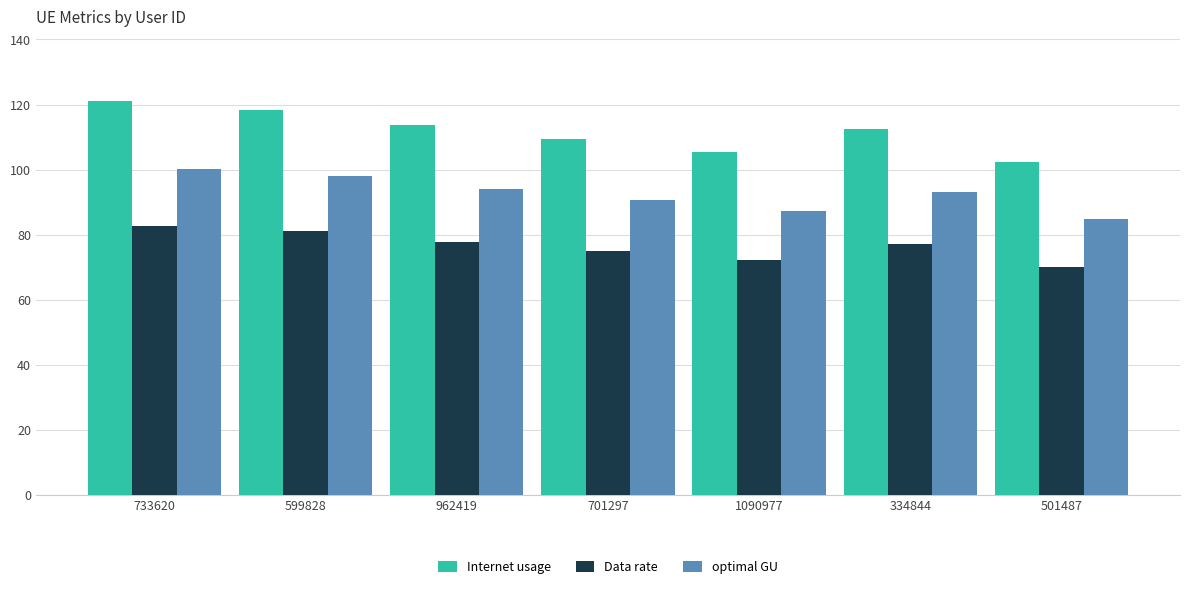

Reading left to right, list all the values displayed in this chart.

Internet usage: 120.9	118.4	113.7	109.5	105.5	112.5	102.3
Data rate: 82.8	81.0	77.8	75.0	72.2	77.0	70.1
optimal GU: 100.1	98.0	94.0	90.6	87.3	93.1	84.7